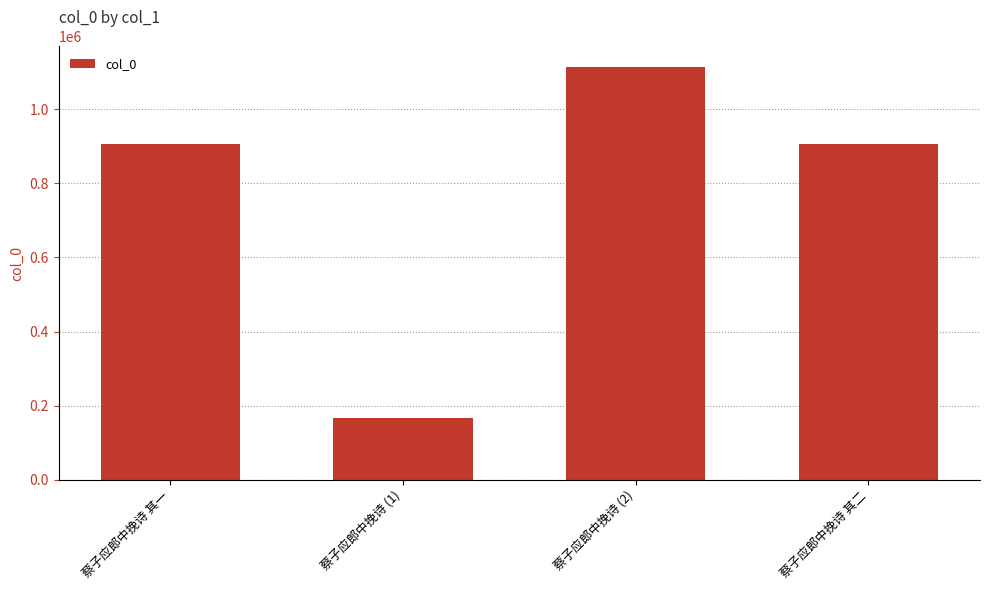

What is the sum of the values at 蔡子应郎中挽诗 (1) and 蔡子应郎中挽诗 其二?

1072742